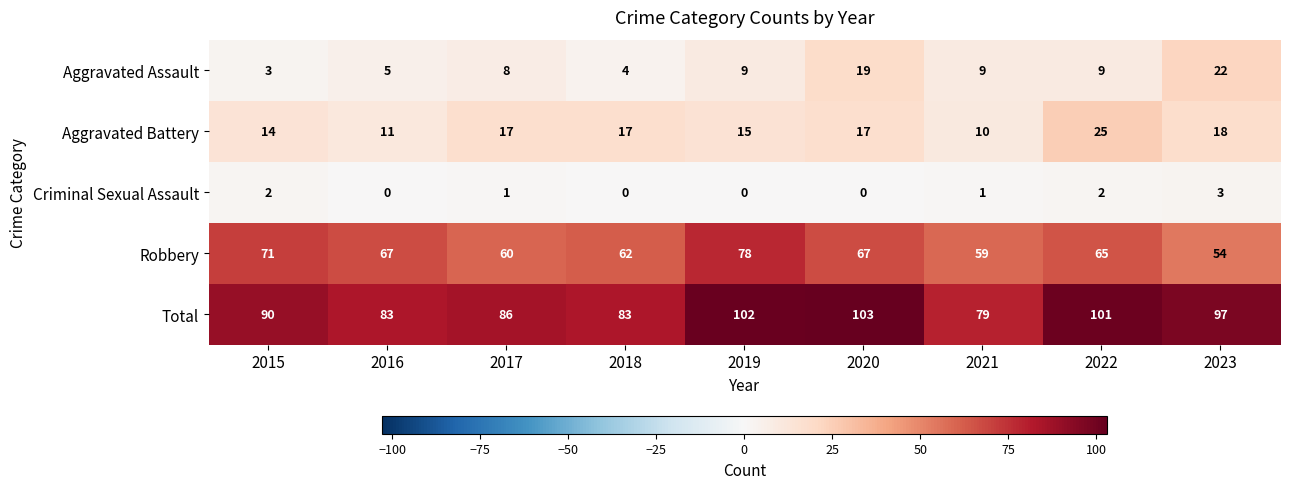

What is the greatest value displayed?

103